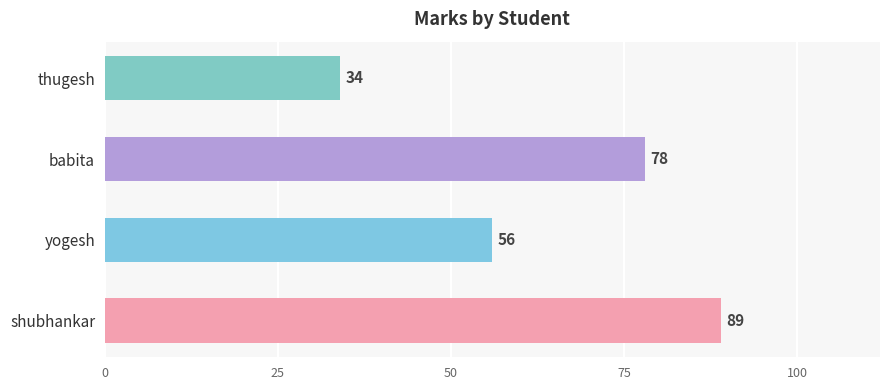

Where is the data nearest to the value 61?

yogesh